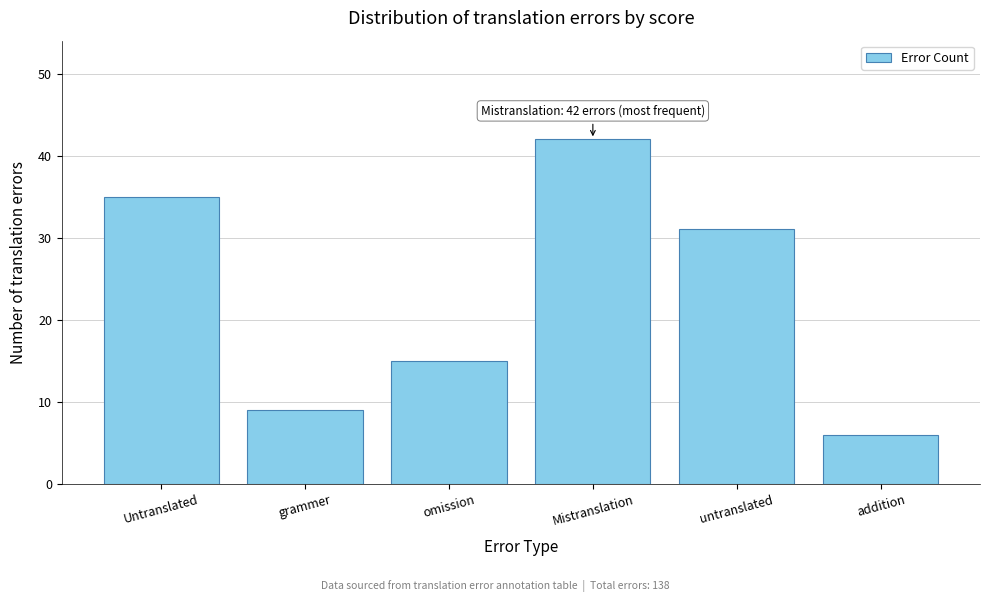

Reading left to right, extract all data points from this chart.

35	9	15	42	31	6